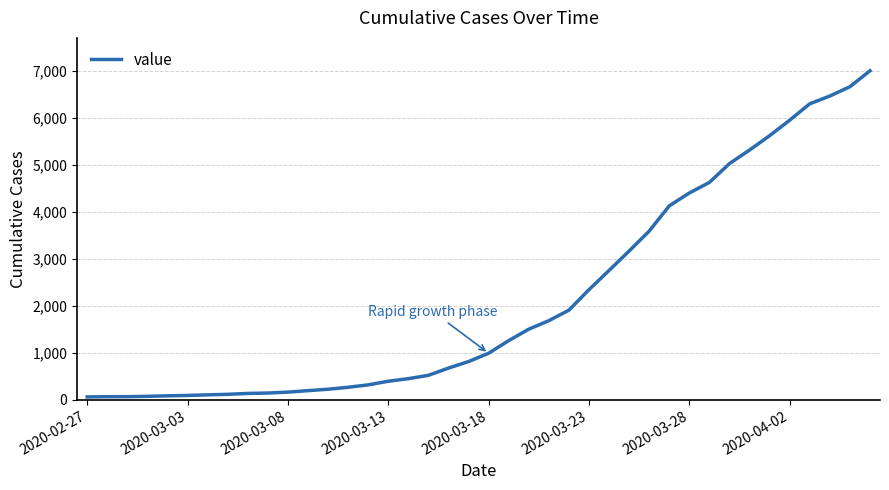

What is the difference between the maximum and minimum values?

6939